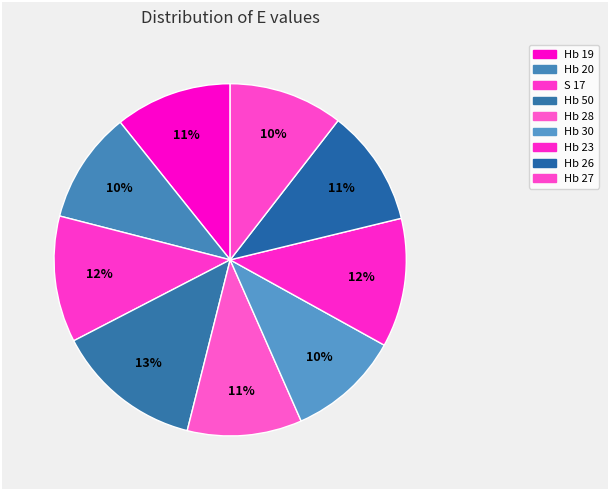

What percentage is the Hb 23 slice, to the nearest percent?

12%